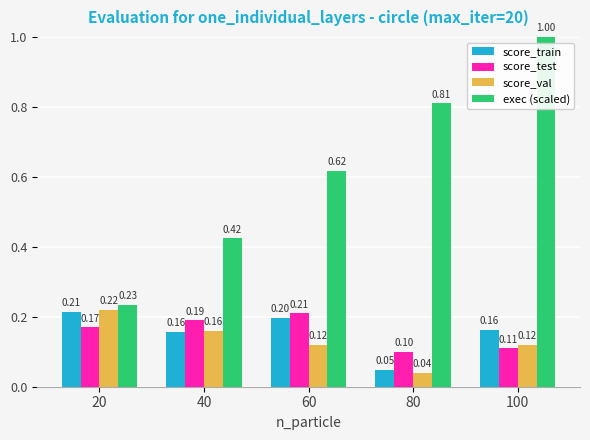

At which category is the sum across all series the highest?

100